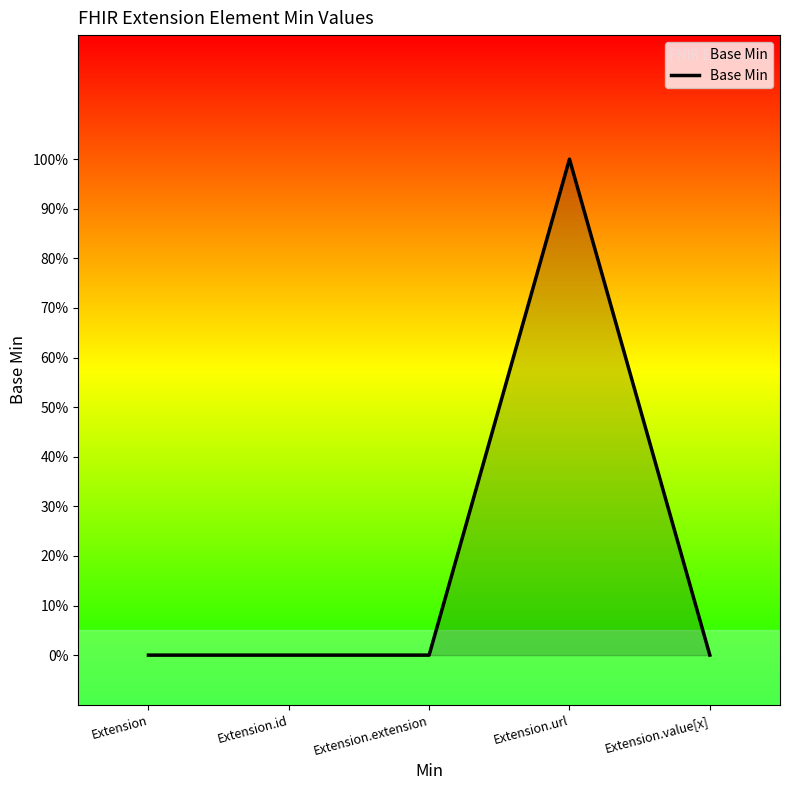

True or false: the data has more than 0 interior local peaks.

True